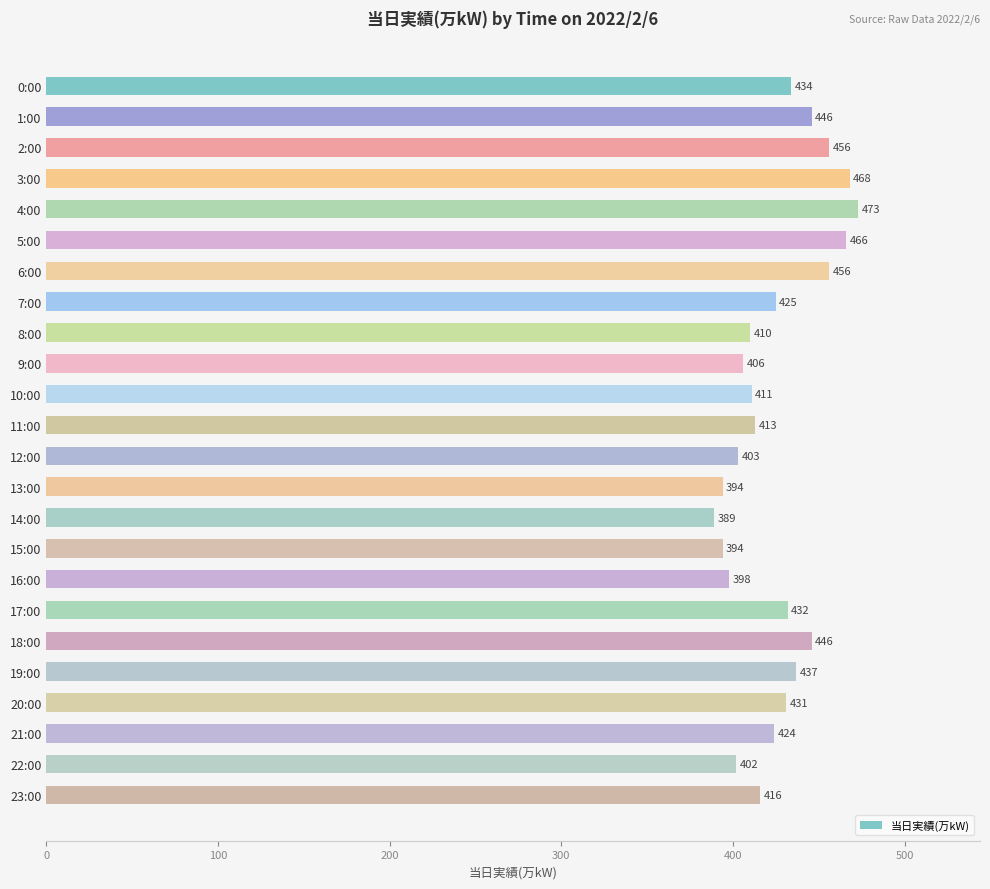

The value at 11:00 is 413. True or false?

True